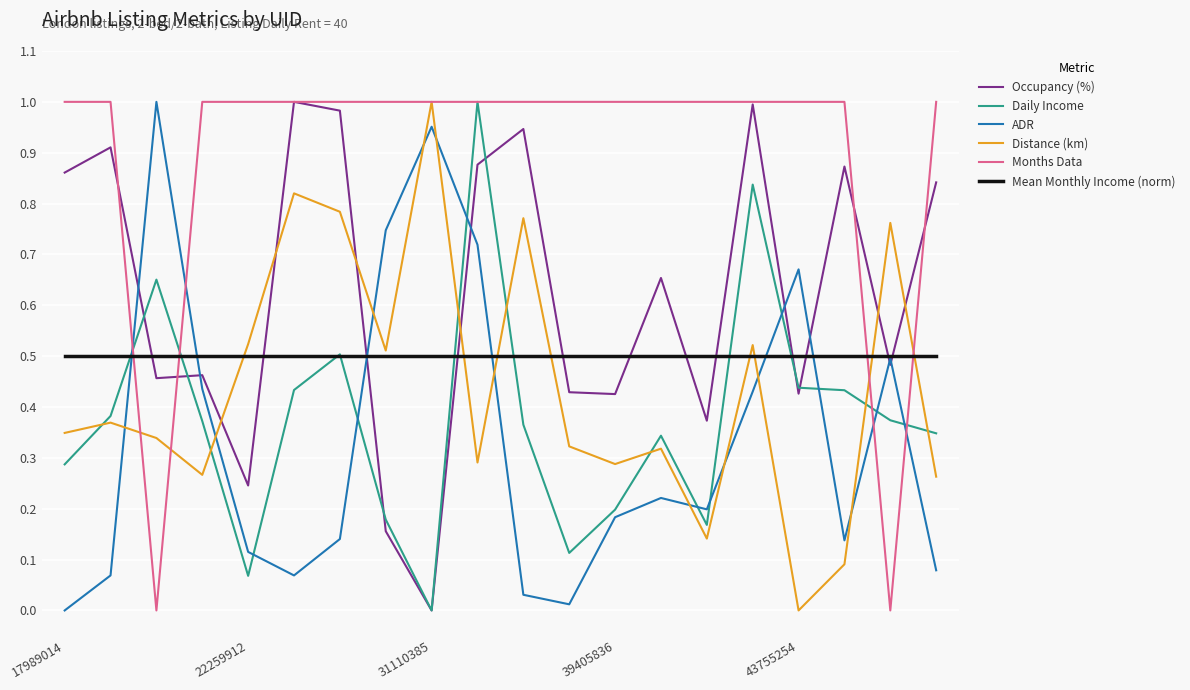

After their last crossing, which series has the higher values: ADR or Months Data?

Months Data